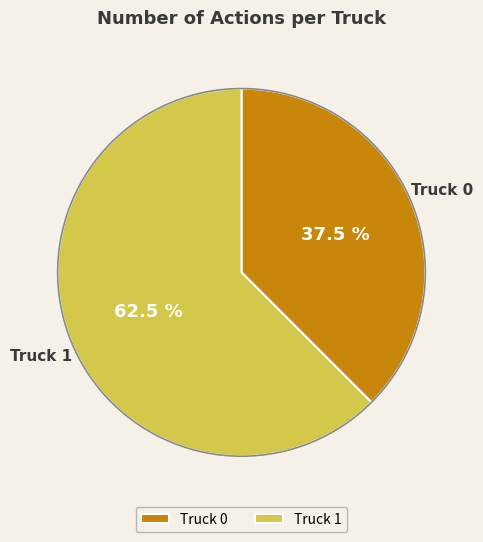

Combined, what portion of the pie is Truck 0 and Truck 1?

100.0%